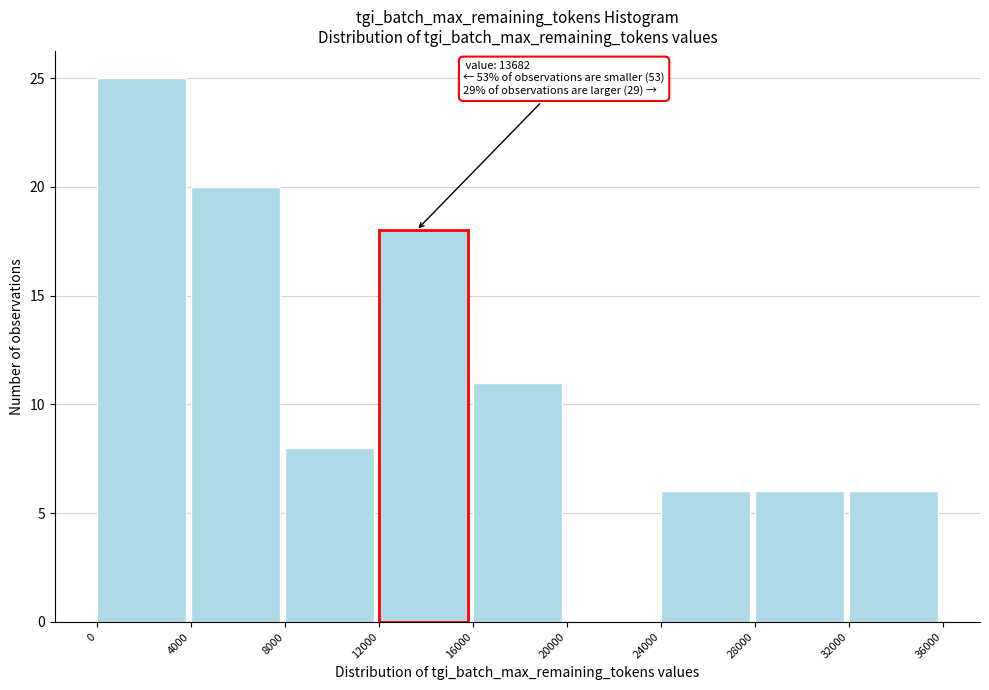

Over which range of the x-axis is the bar tallest?

0 to 4000